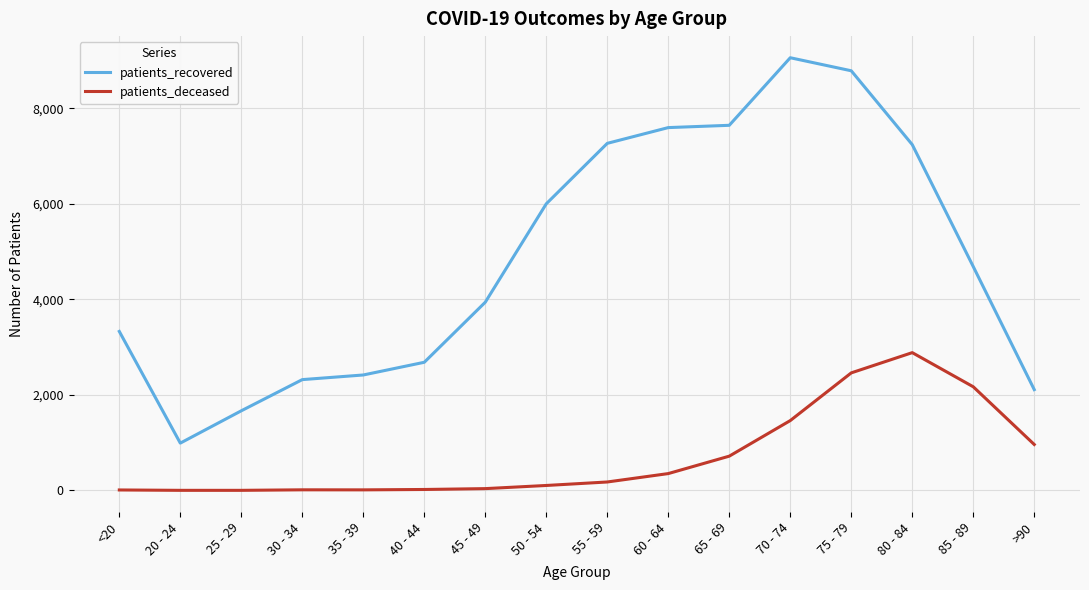

At which label is patients_recovered closest to 5027?

85 - 89